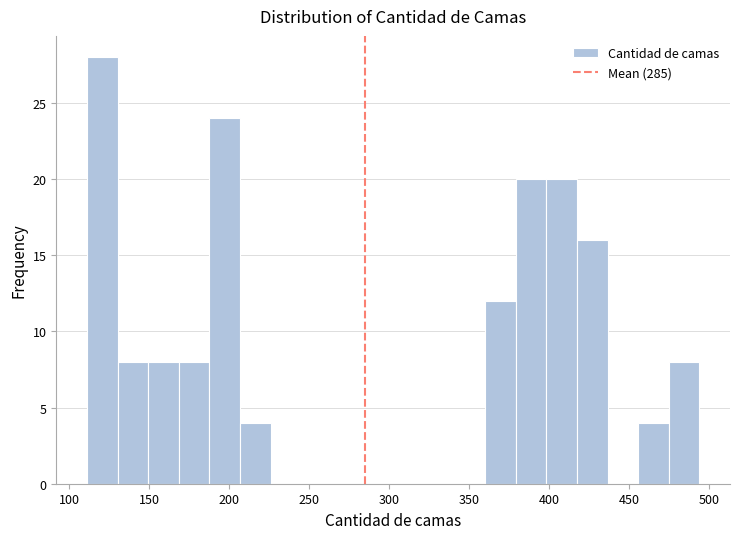

Around what value on the x-axis is the tallest bar? Give the approximate position of its centre, as read against the axis.

120